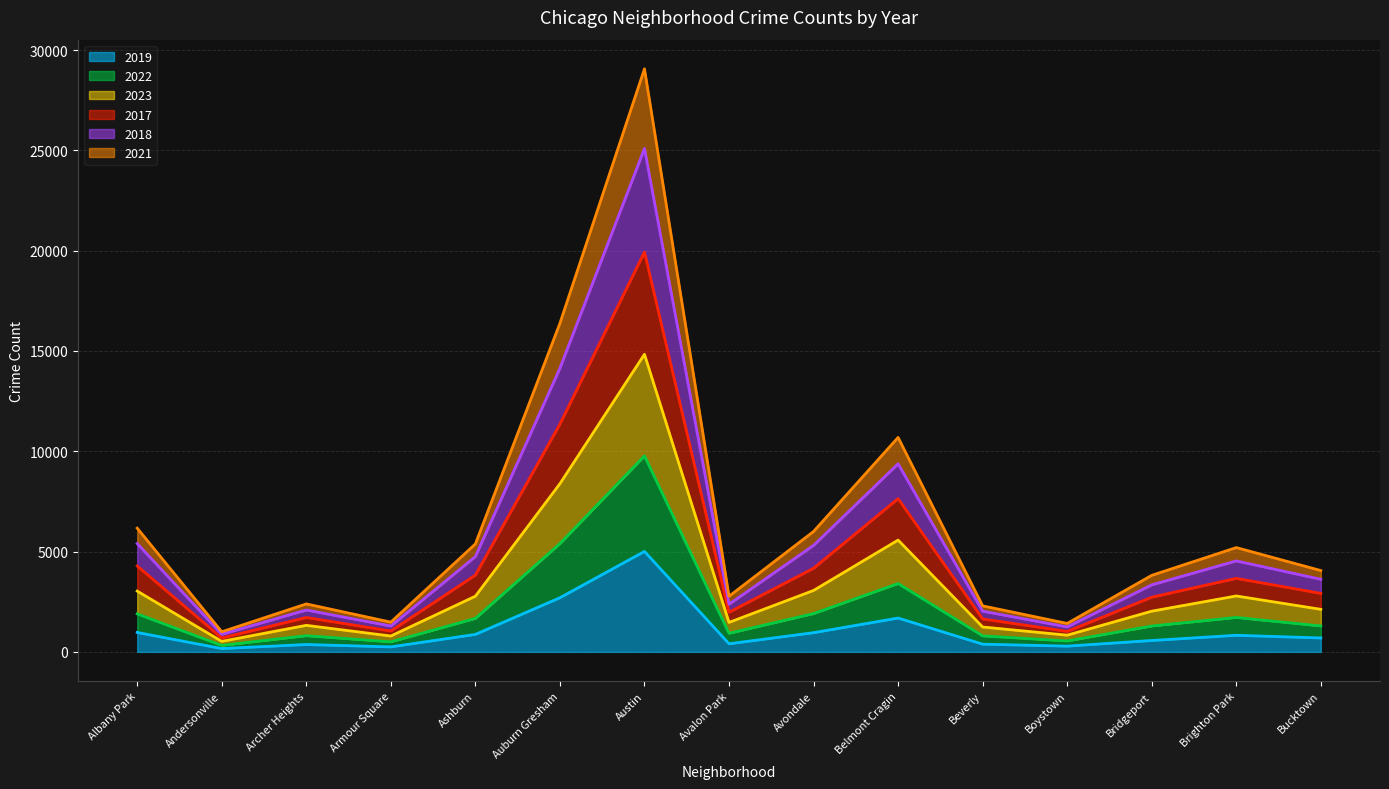

At which label does 2019 reach its peak?

Austin